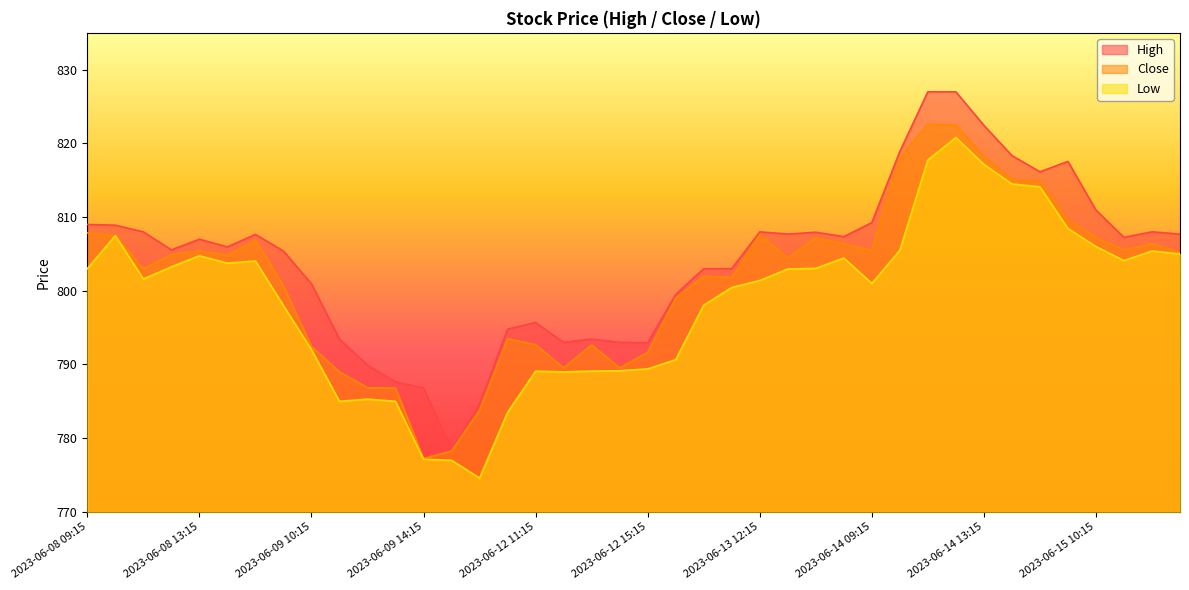

How many lines are shown in the chart?

3